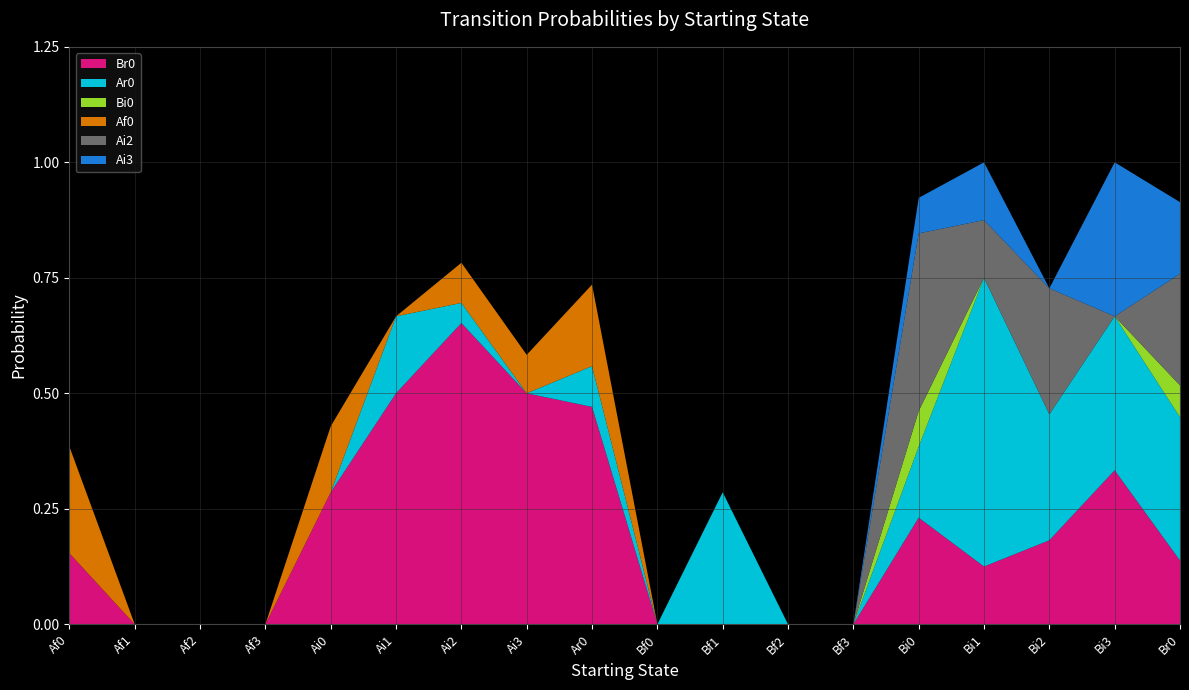

Reading right to left, what are all the values shown in this chart?

Br0: 0.1	0.3	0.2	0.1	0.2	0.0	0.0	0.0	0.0	0.5	0.5	0.7	0.5	0.3	0.0	0.0	0.0	0.2
Ar0: 0.3	0.3	0.3	0.6	0.2	0.0	0.0	0.3	0.0	0.1	0.0	0.0	0.2	0.0	0.0	0.0	0.0	0.0
Bi0: 0.1	0.0	0.0	0.0	0.1	0.0	0.0	0.0	0.0	0.0	0.0	0.0	0.0	0.0	0.0	0.0	0.0	0.0
Af0: 0.0	0.0	0.0	0.0	0.0	0.0	0.0	0.0	0.0	0.2	0.1	0.1	0.0	0.1	0.0	0.0	0.0	0.2
Ai2: 0.2	0.0	0.3	0.1	0.4	0.0	0.0	0.0	0.0	0.0	0.0	0.0	0.0	0.0	0.0	0.0	0.0	0.0
Ai3: 0.2	0.3	0.0	0.1	0.1	0.0	0.0	0.0	0.0	0.0	0.0	0.0	0.0	0.0	0.0	0.0	0.0	0.0